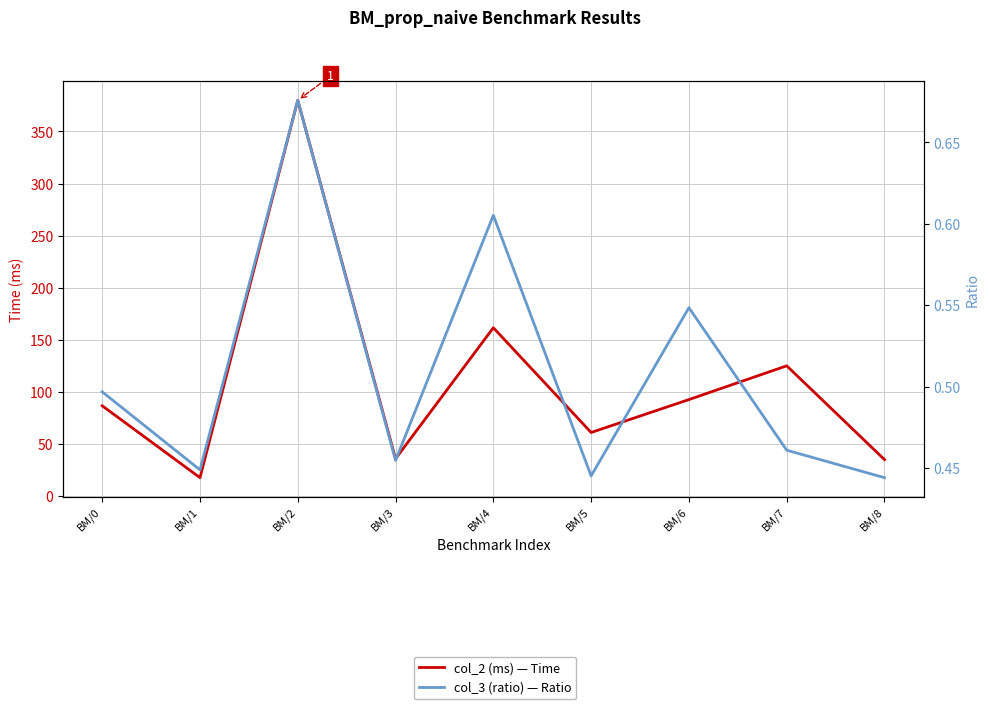

True or false: col_2 (ms) — Time has more than 1 interior local peaks.

True